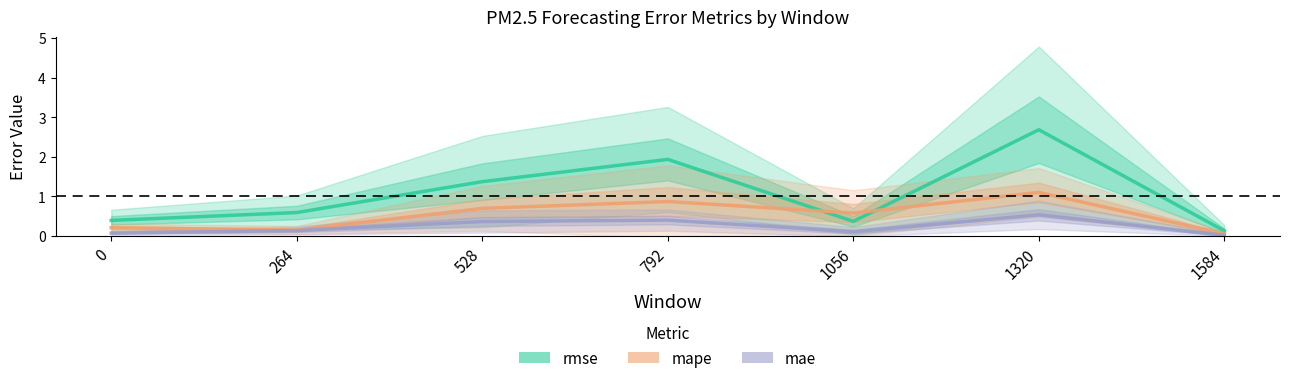

Between 1056 and 1584, which series saw the biggest shift?

mape